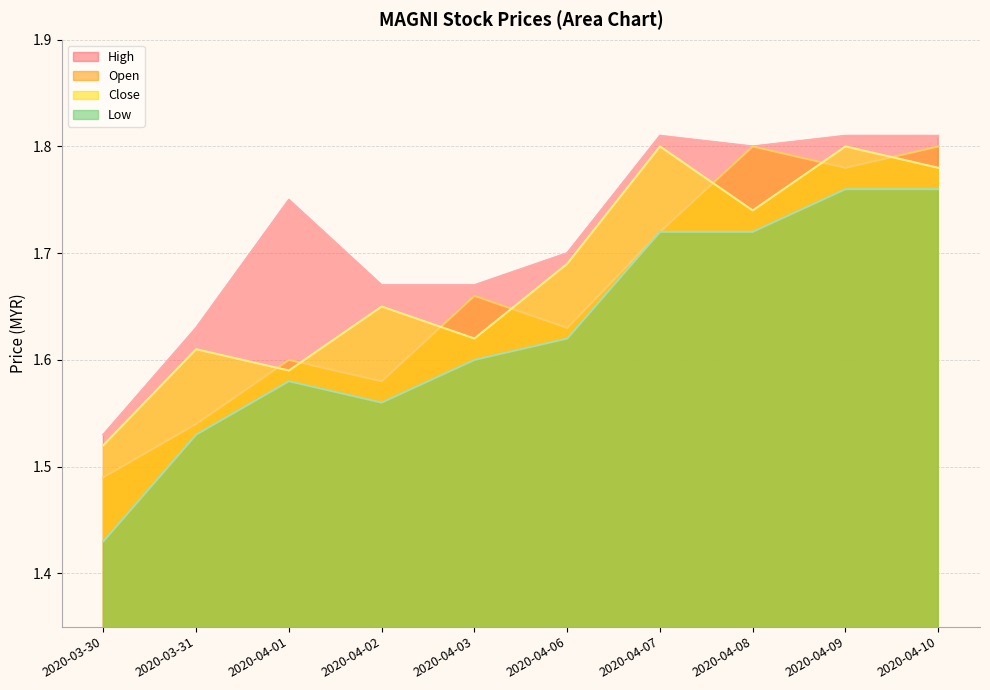

True or false: high and low intersect in this chart.

False